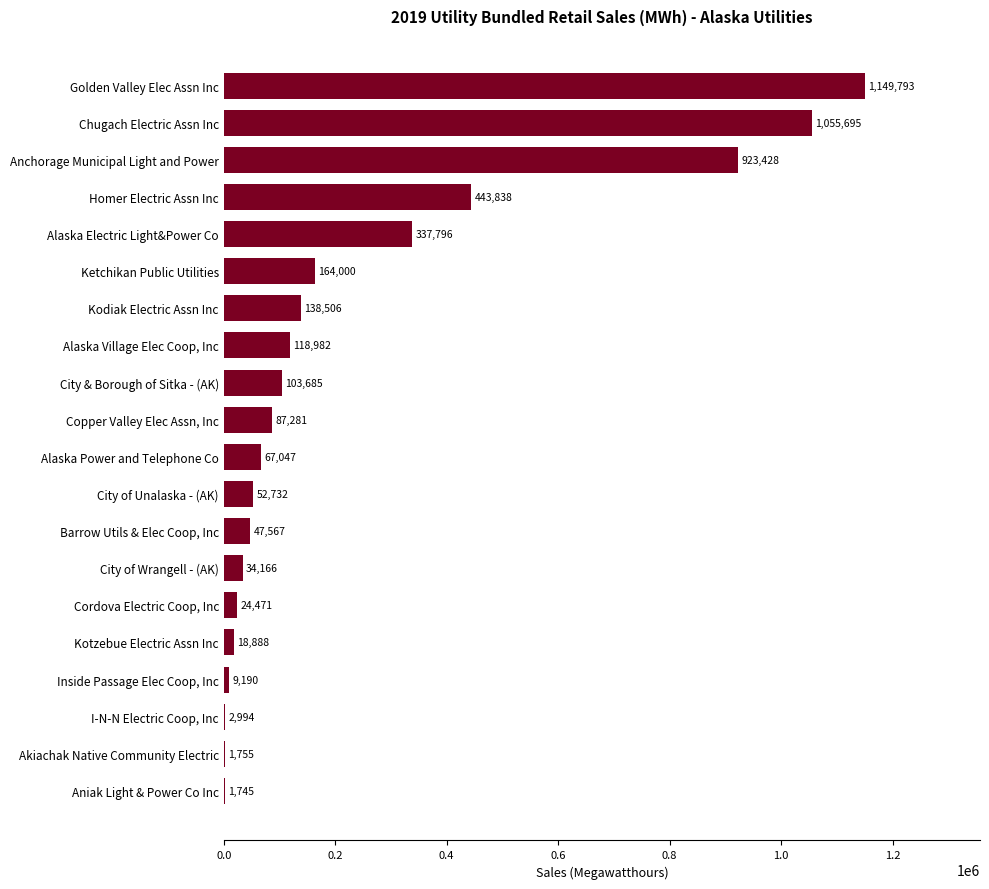

What value does the data have at City of Unalaska - (AK), to the nearest 50?

52750